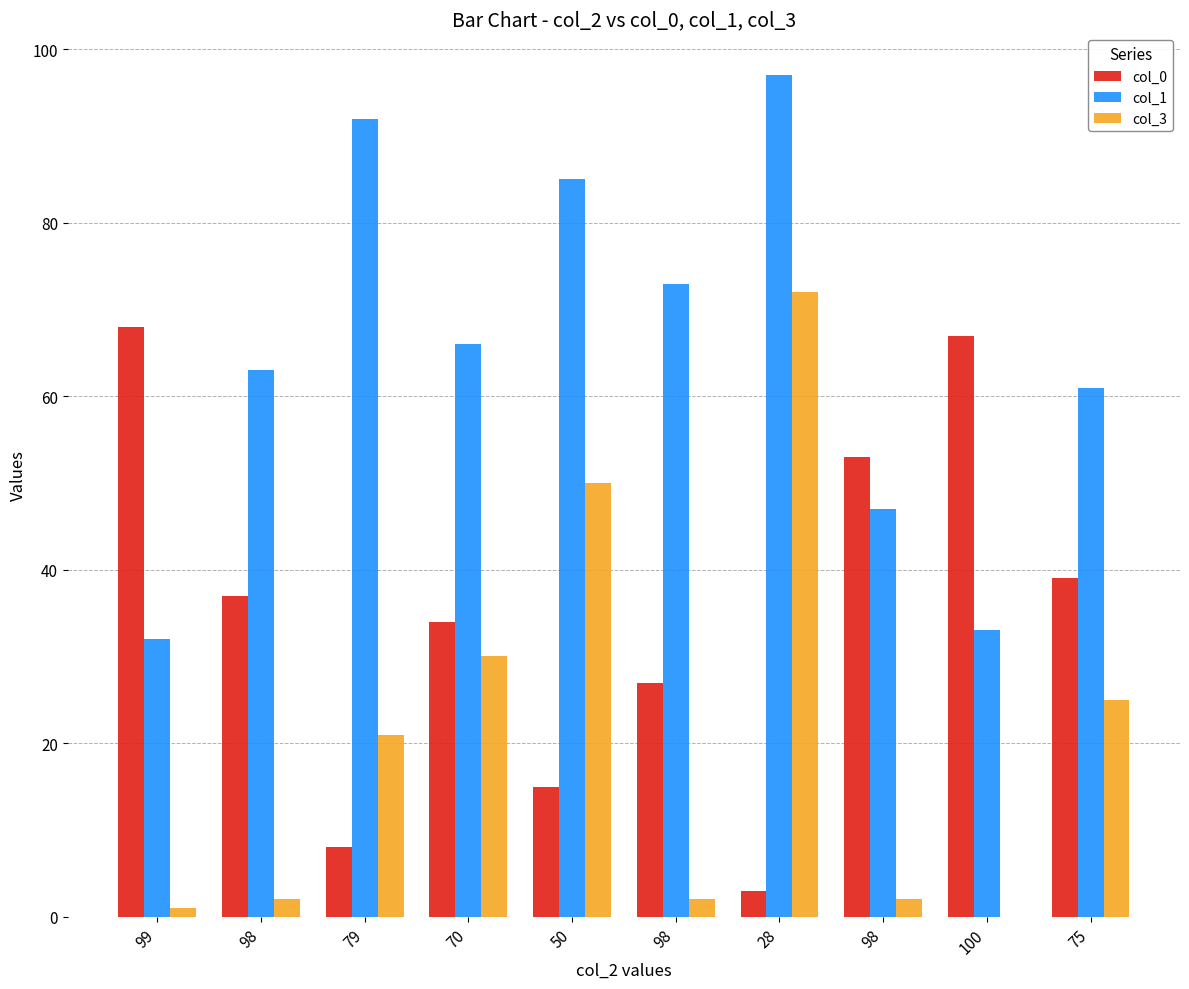

What are all the series names shown in the legend?

col_0, col_1, col_3